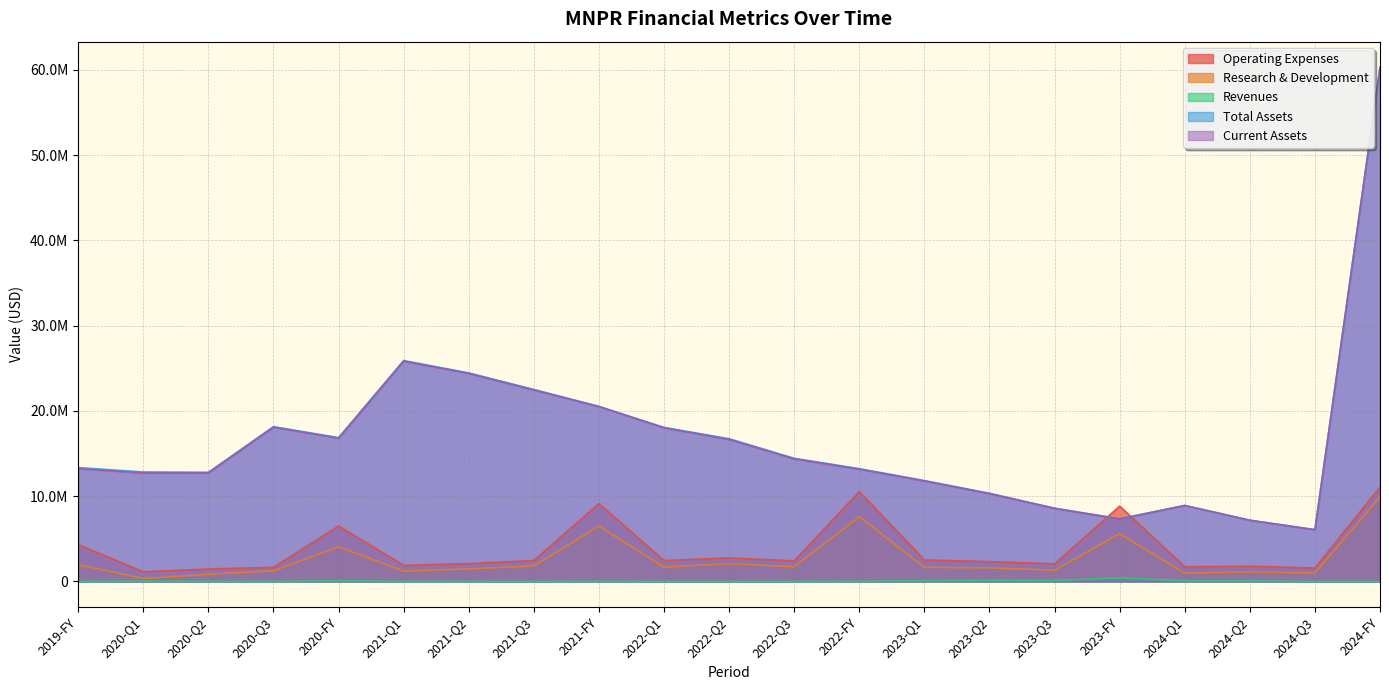

Count the number of categories in the chart.

21